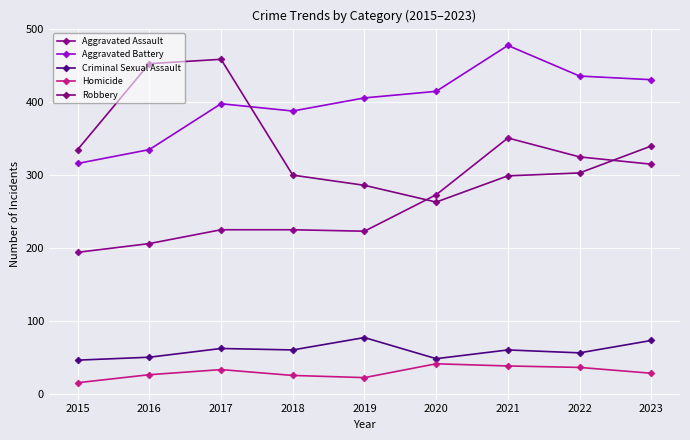

Where is the first local minimum for Robbery?

2020